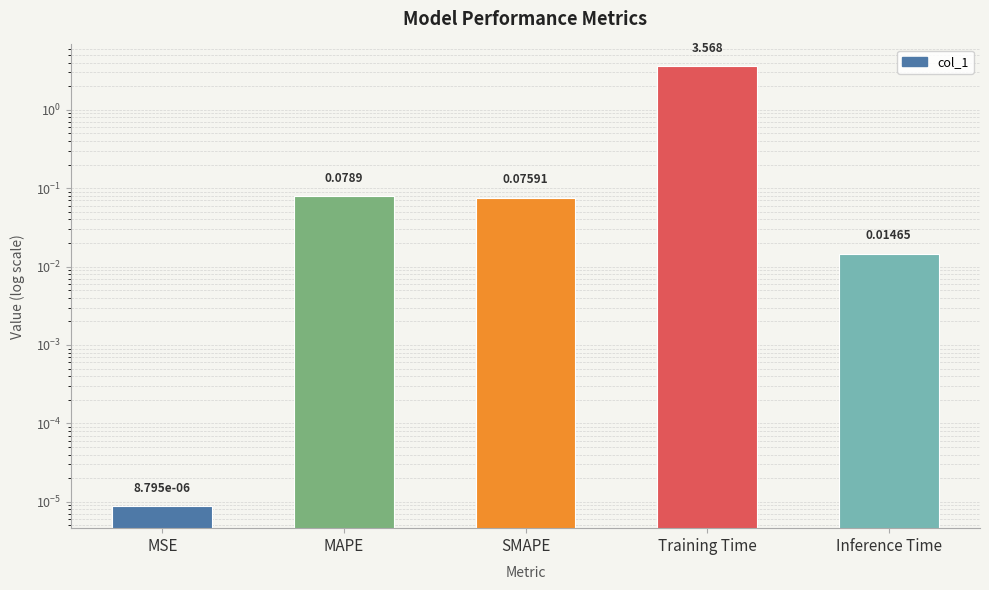

What position from the right is Inference Time?

1